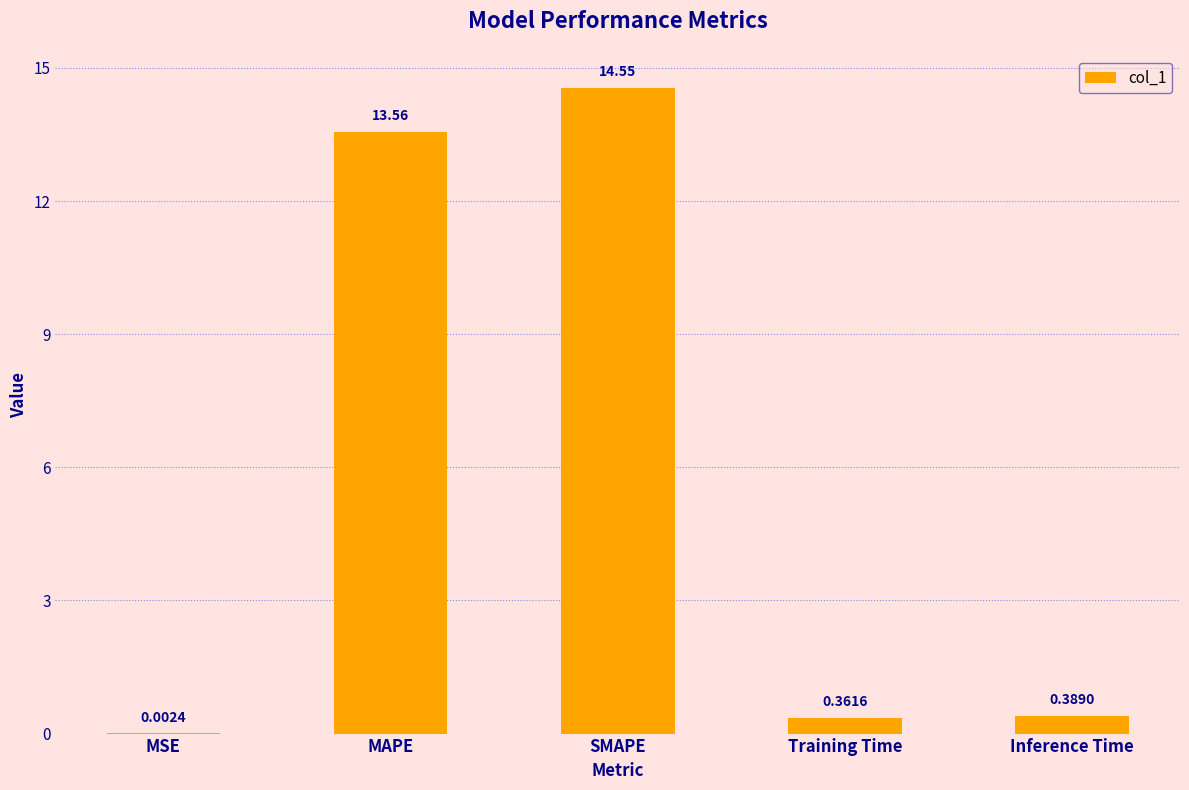

What is the sum of all values?

28.9